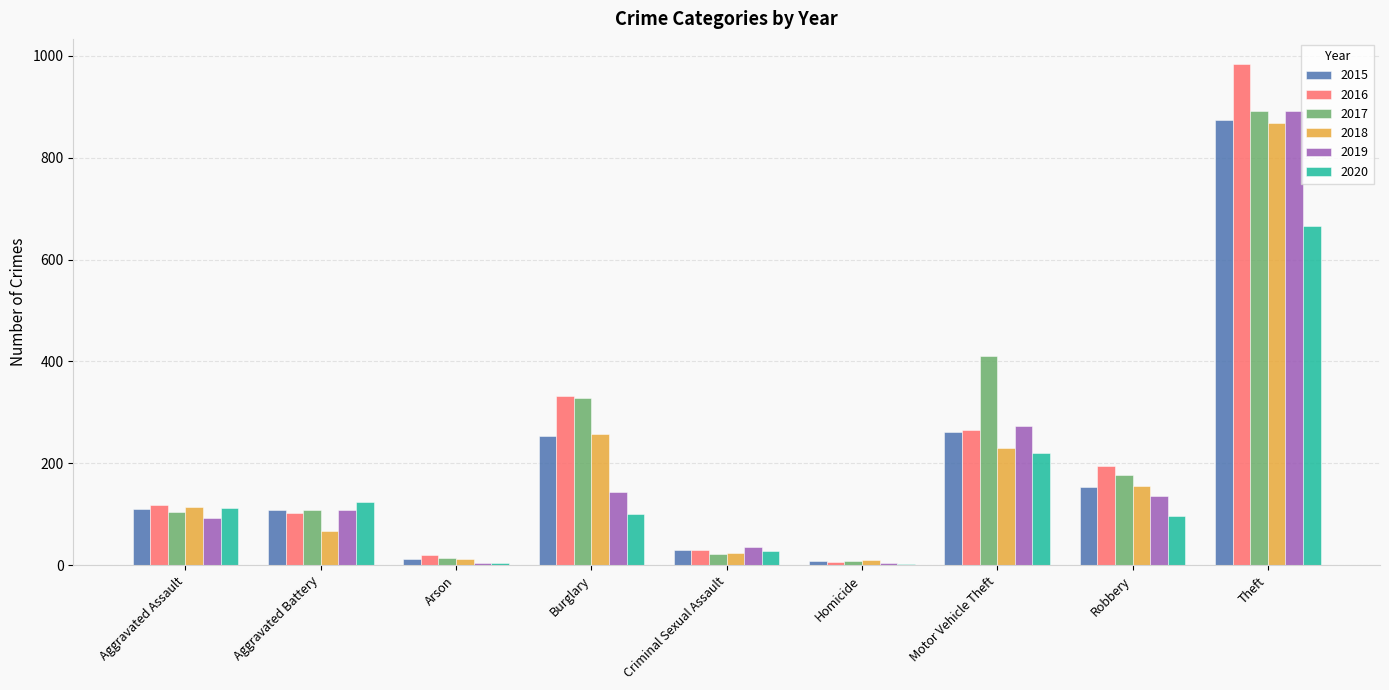

What is the sum of all 2017 values?

2066